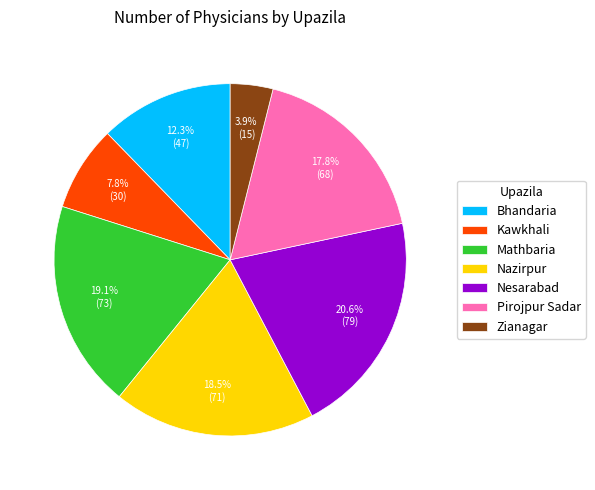

Which slice is the largest?

Nesarabad